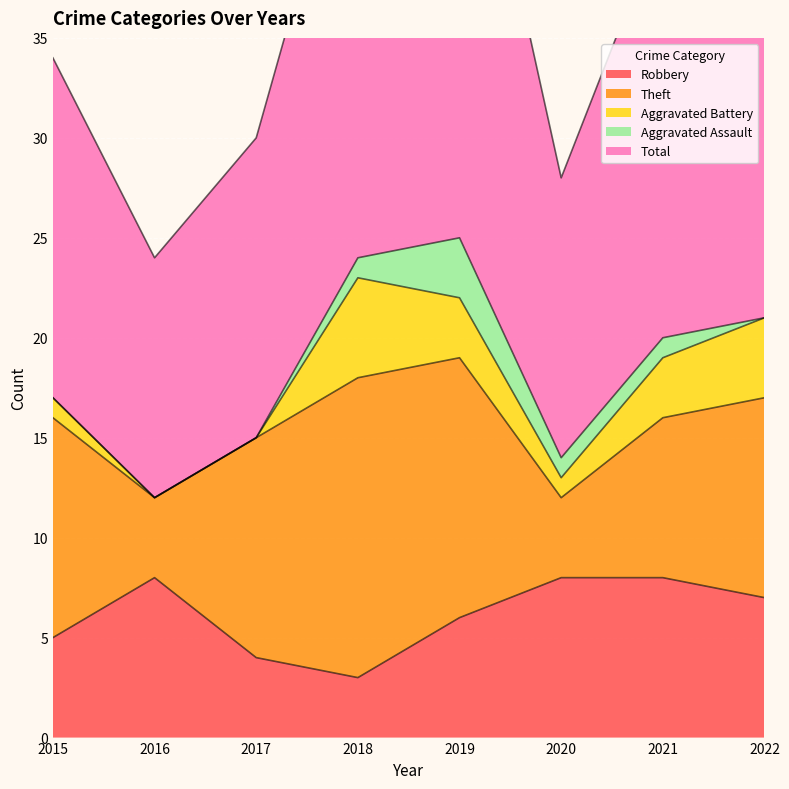

Which series has the widest spread of values?

Total